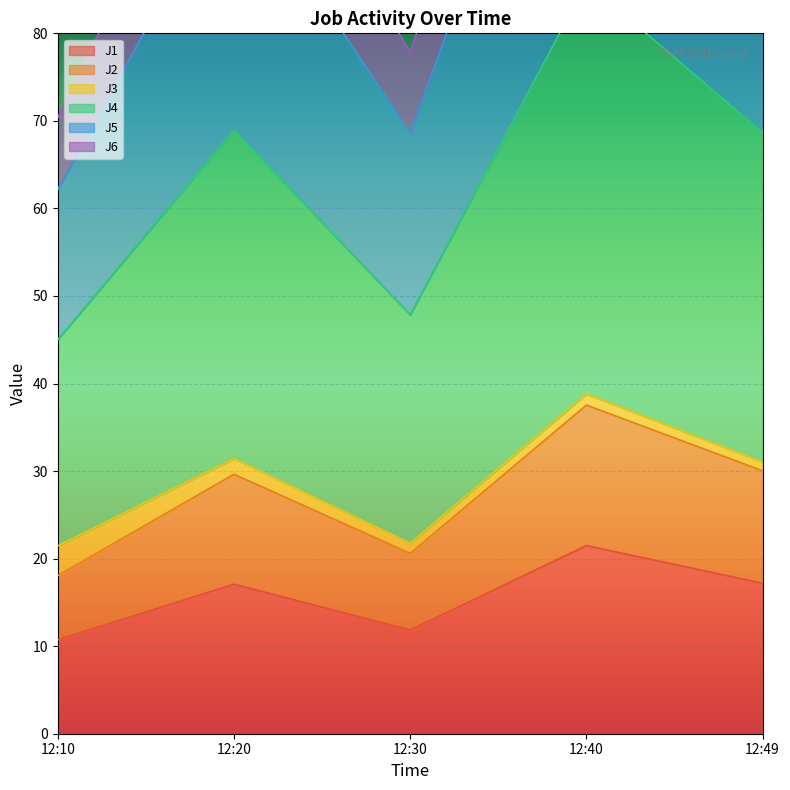

What is the value of the J4 point at the 1st from the left?

70.3